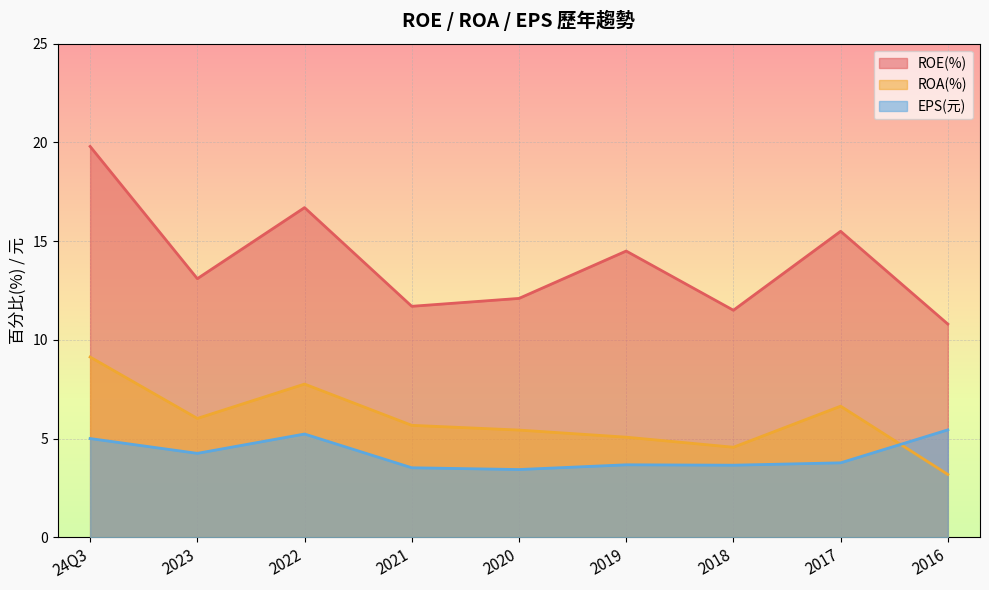

How many lines are shown in the chart?

3